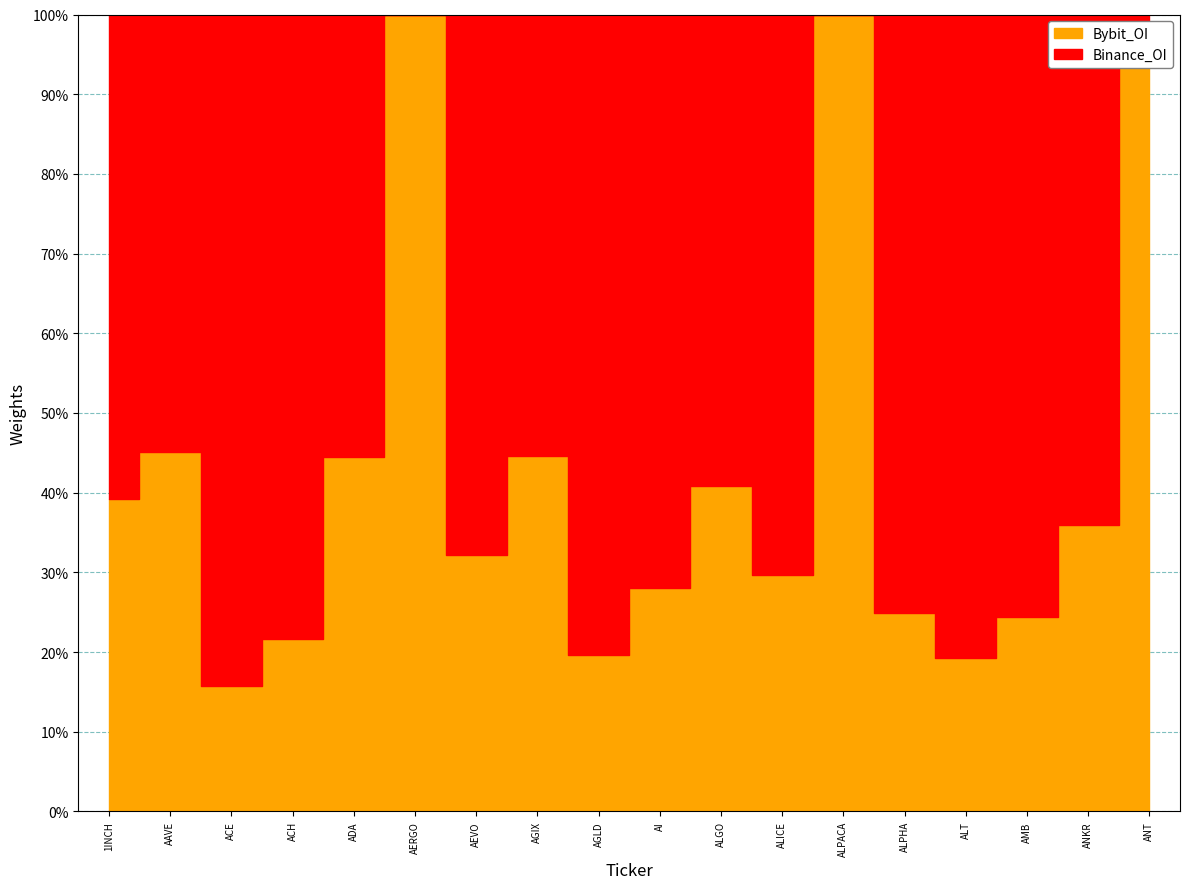

How many interior local valleys does the Binance_OI series have?

5